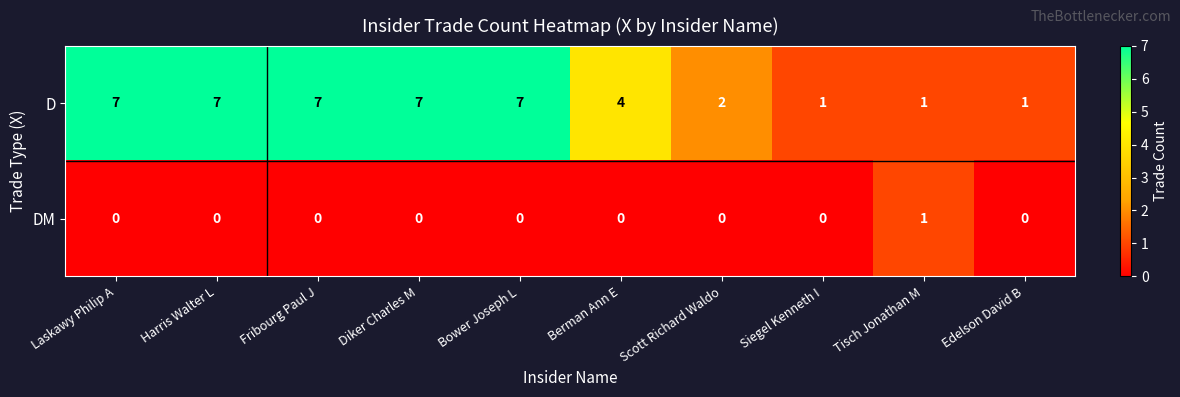

What is the difference between the maximum and second lowest values in the D series?

6